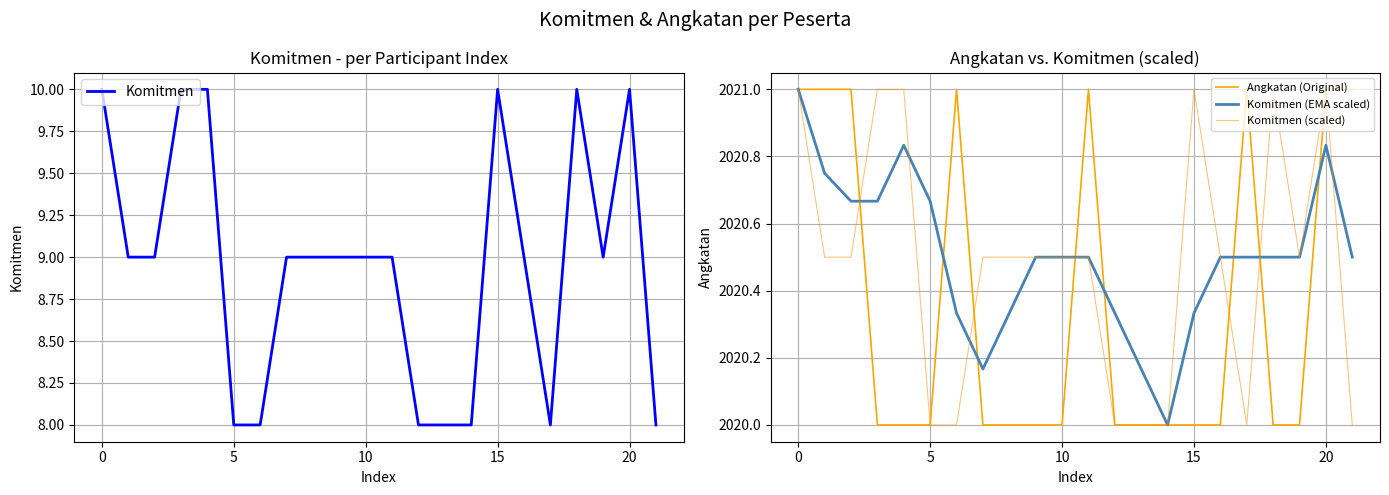

The value of Komitmen at 0 is 10. True or false?

True